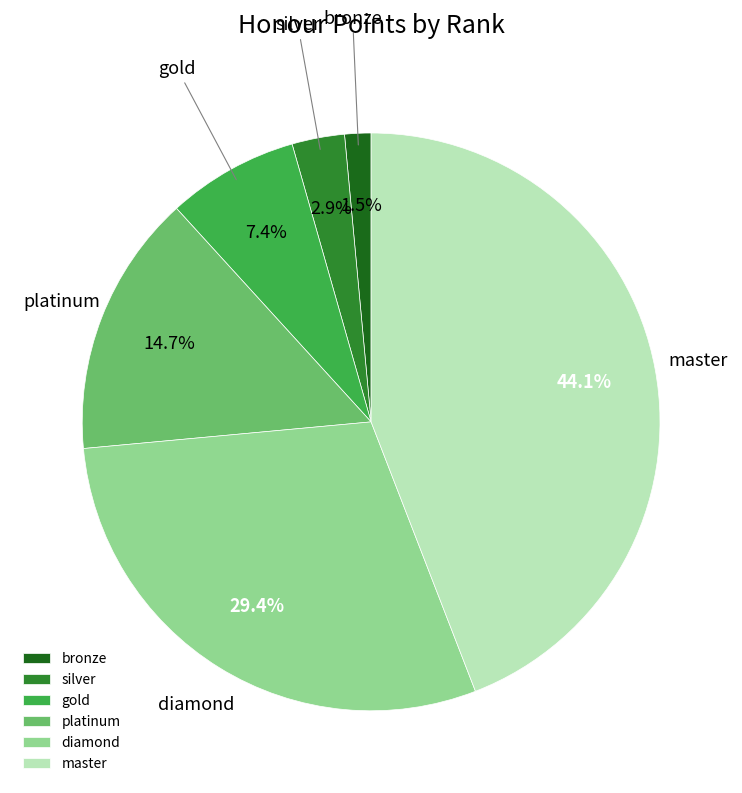

To the nearest percent, what is the difference between the largest and smallest slice percentages?

43%